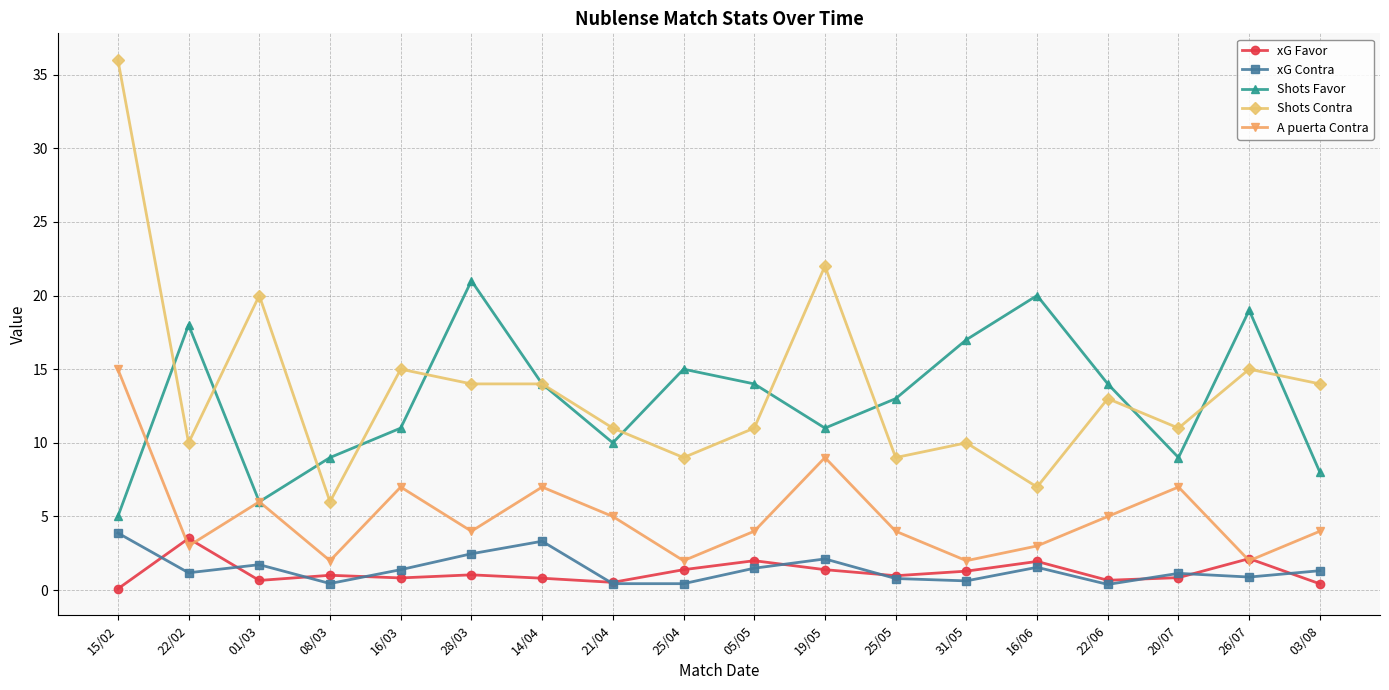

Where is the first local maximum for xG Favor?

22/02